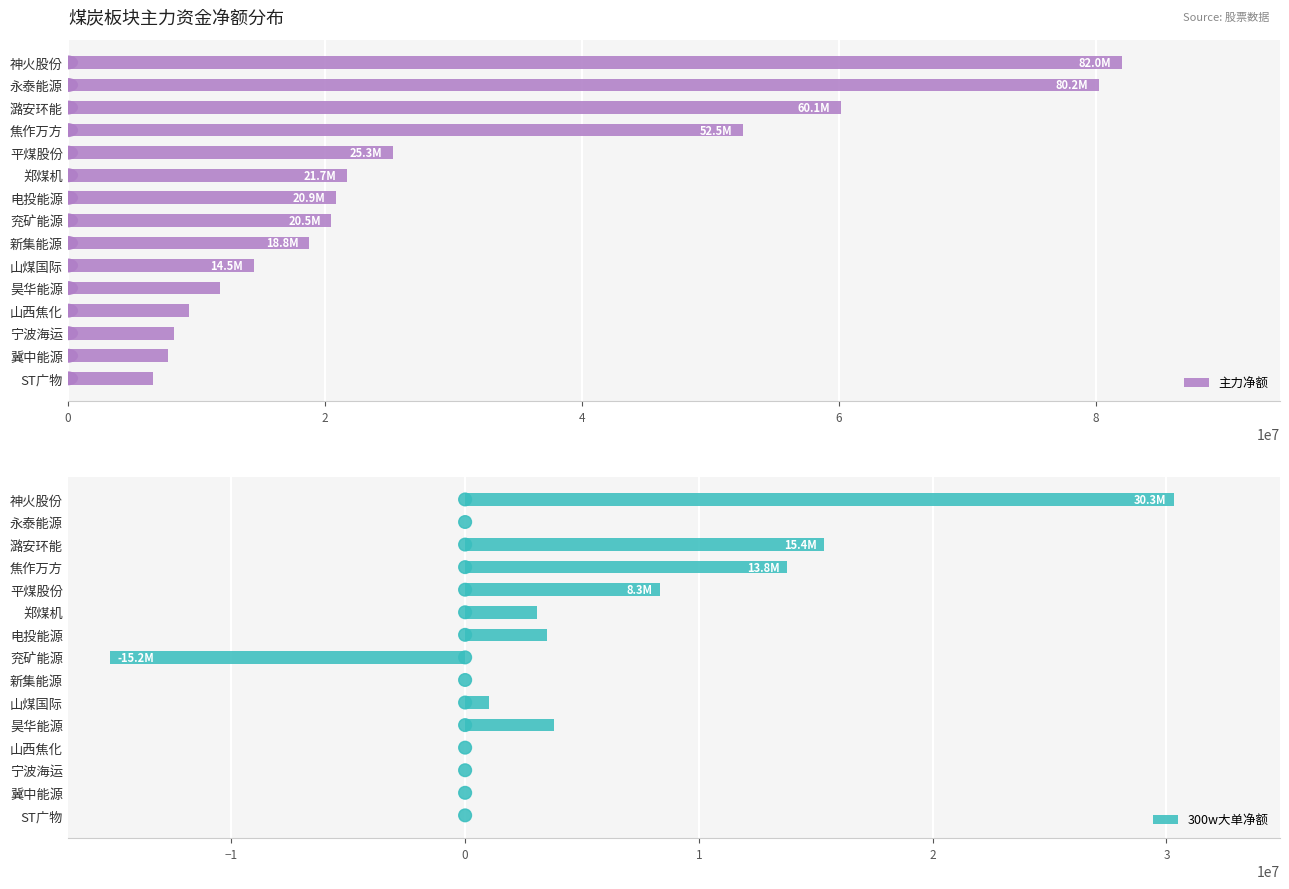

How many groups of bars are there?

15